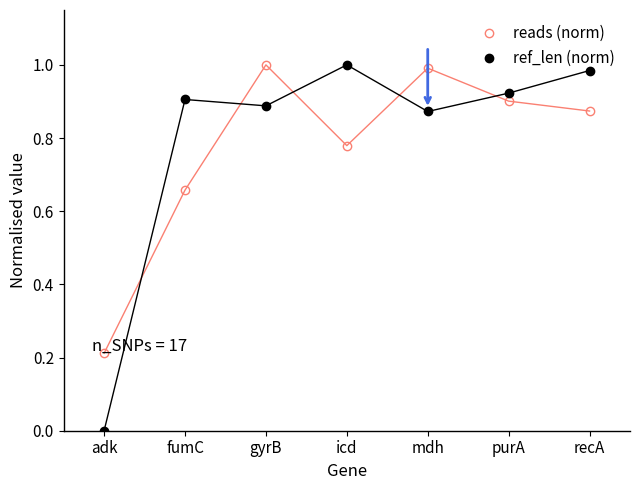

What position from the left is purA?

6